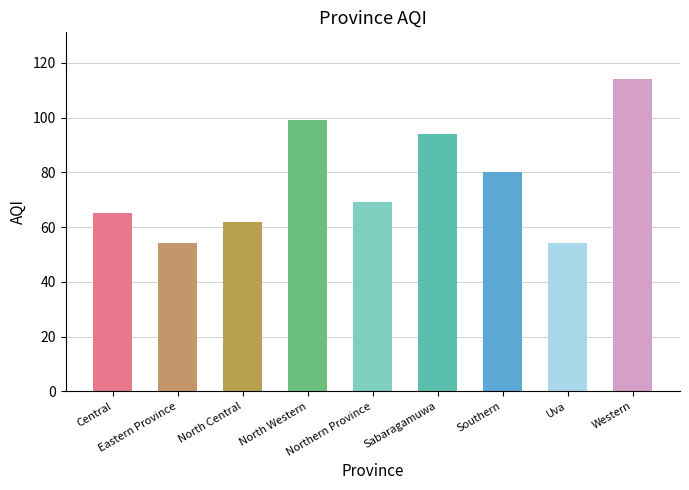

What value does the data have at Southern, to the nearest 5?

80